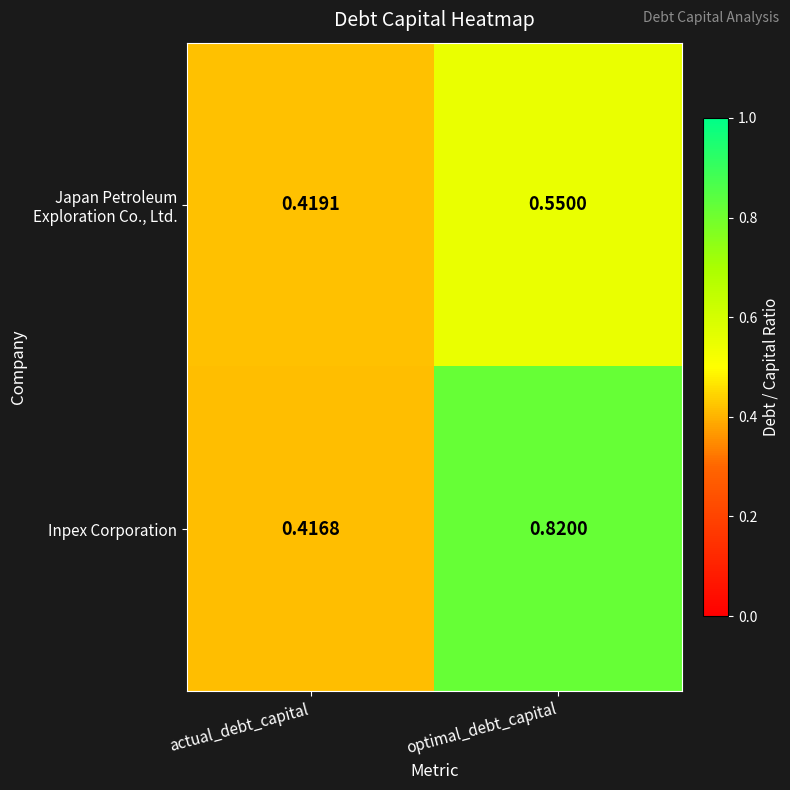

At which category does the chart reach its peak across all series?

optimal_debt_capital